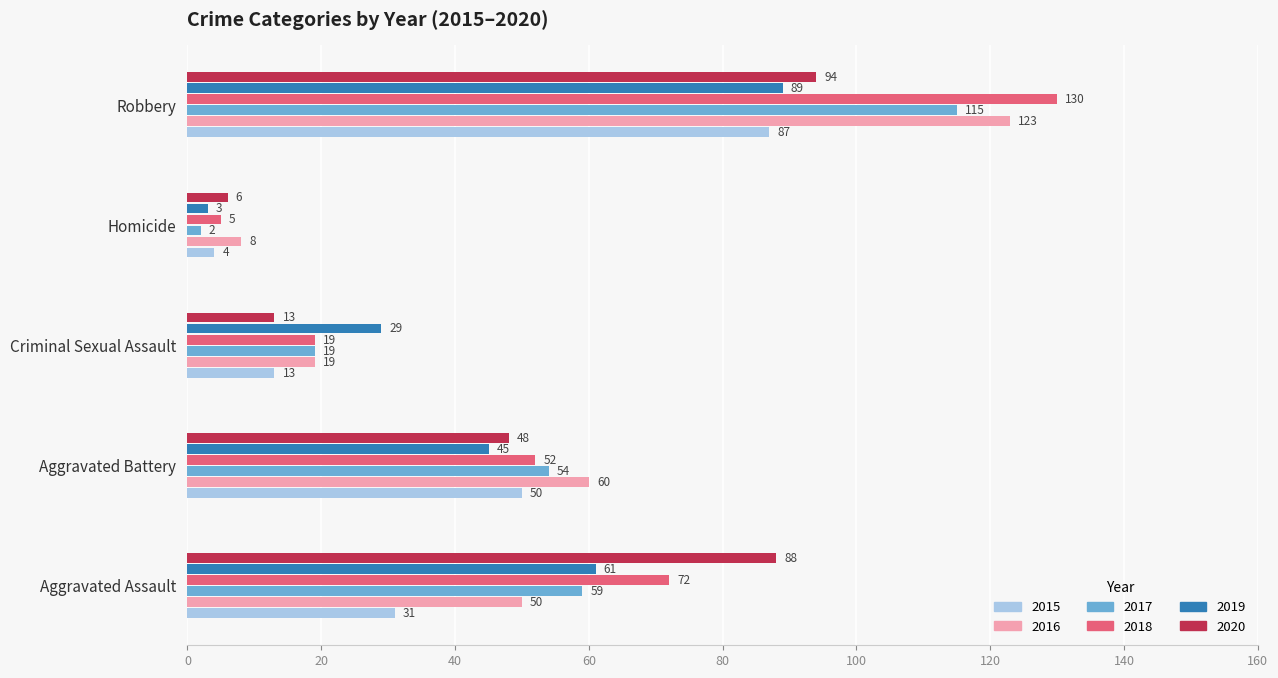

At which category does the chart reach its minimum across all series?

Homicide